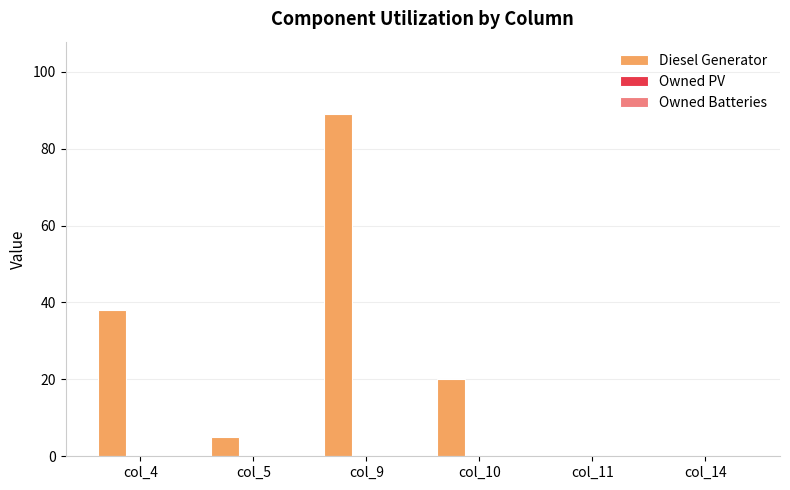

What is the sum of all values?

152